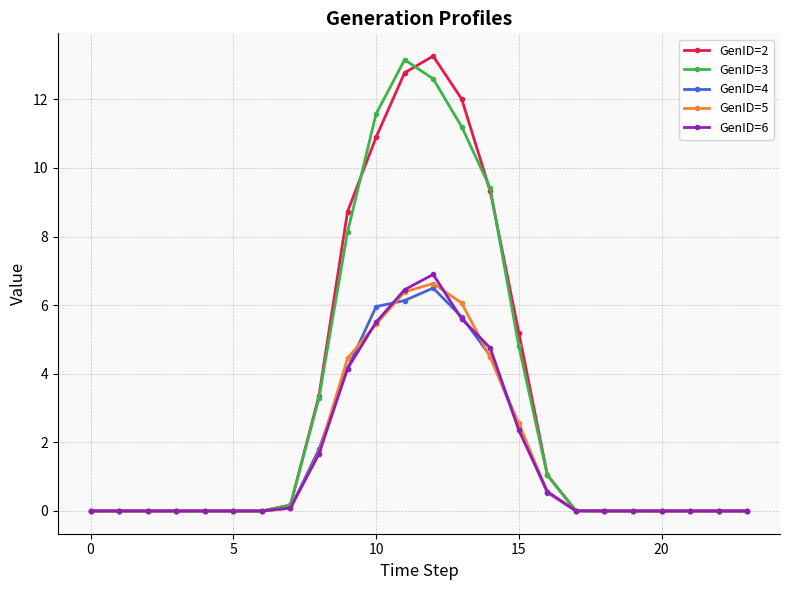

True or false: GenID=4 has more than 0 interior local peaks.

True